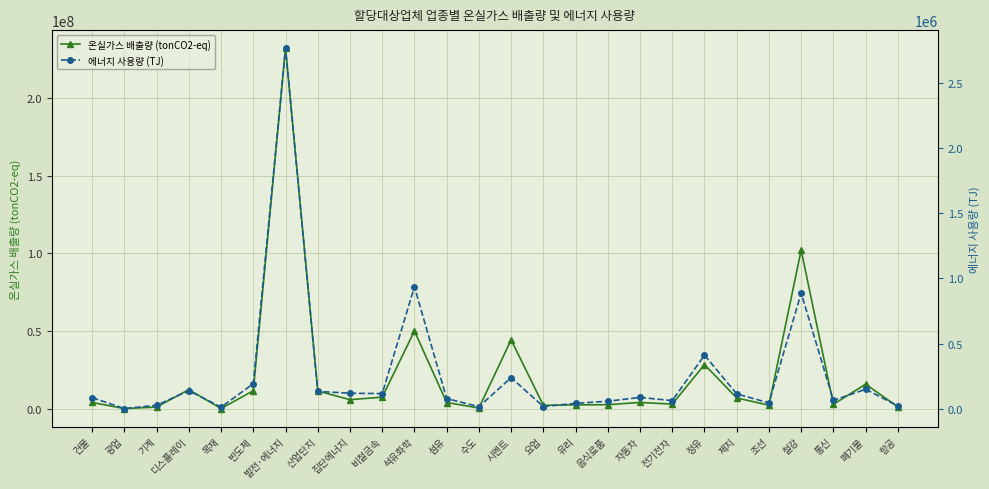

Reading left to right, what are all the values shown in this chart?

온실가스 배출량 (tonCO2-eq): 4275239	376632	1359061	12545049	384051	11817381	231841436	11671403	6076845	7691155	50174657	4253590	744605	44504803	2470849	2735631	2849660	4316650	3218034	28617505	7195622	2529373	102161942	3127543	16043162	1466580
에너지 사용량 (TJ): 85171	1322	26406	138718	12228	191802	2764682	132846	119120	115834	935268	78309	15261	238379	16701	41421	57573	86860	62289	410762	114064	44625	886602	64207	149216	21518